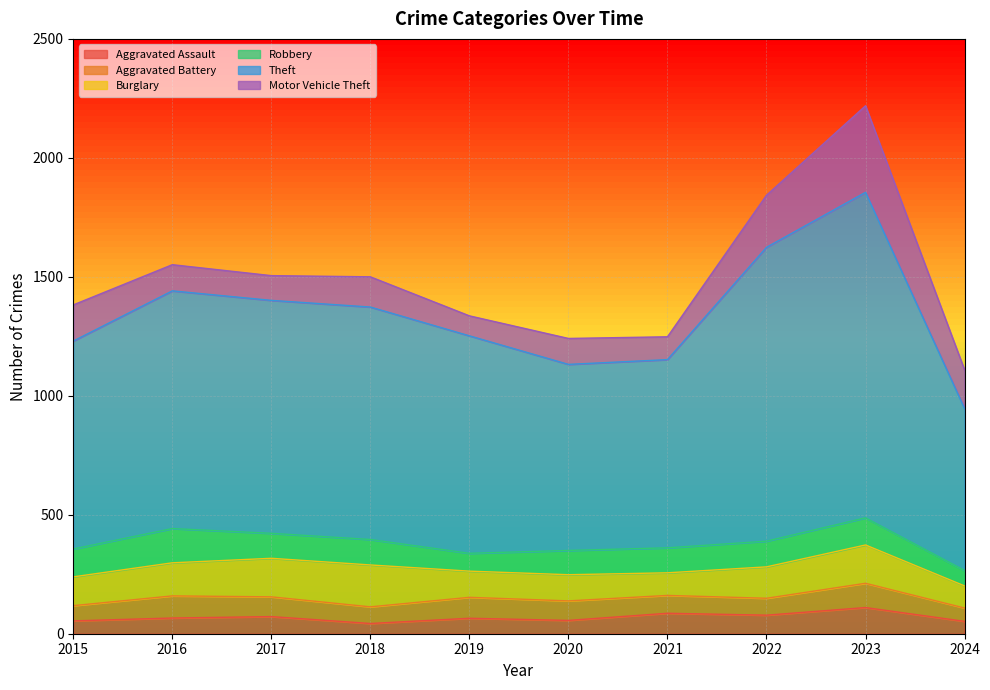

List the series in order of their peak value, highest first.

Theft, Motor Vehicle Theft, Burglary, Robbery, Aggravated Assault, Aggravated Battery